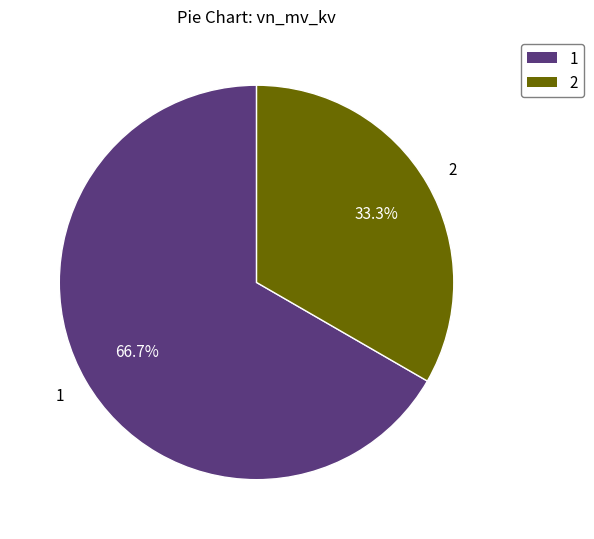

Is there any slice that represents more than half of the pie?

Yes